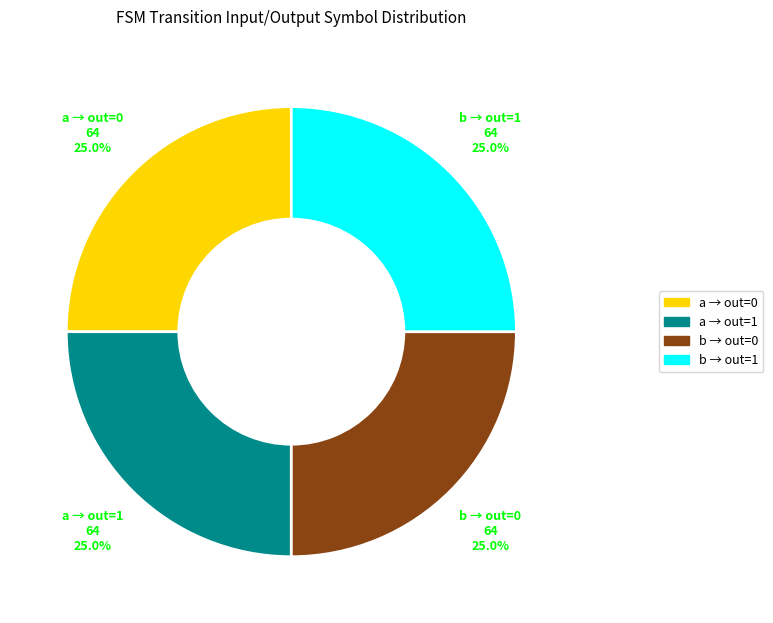

Is there any slice that represents more than half of the pie?

No